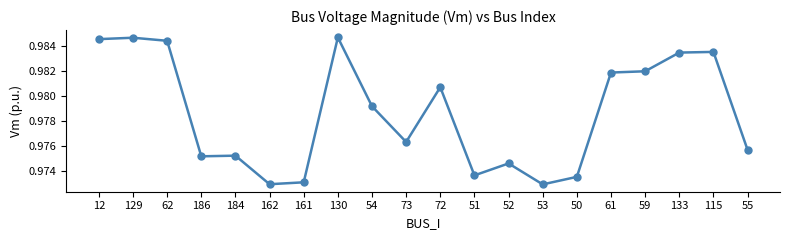

What is the sum of the values at 184 and 115?

2.0